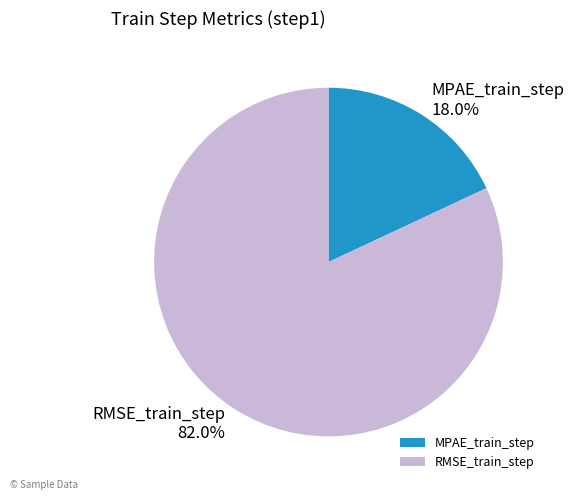

Is there any slice that represents more than half of the pie?

Yes